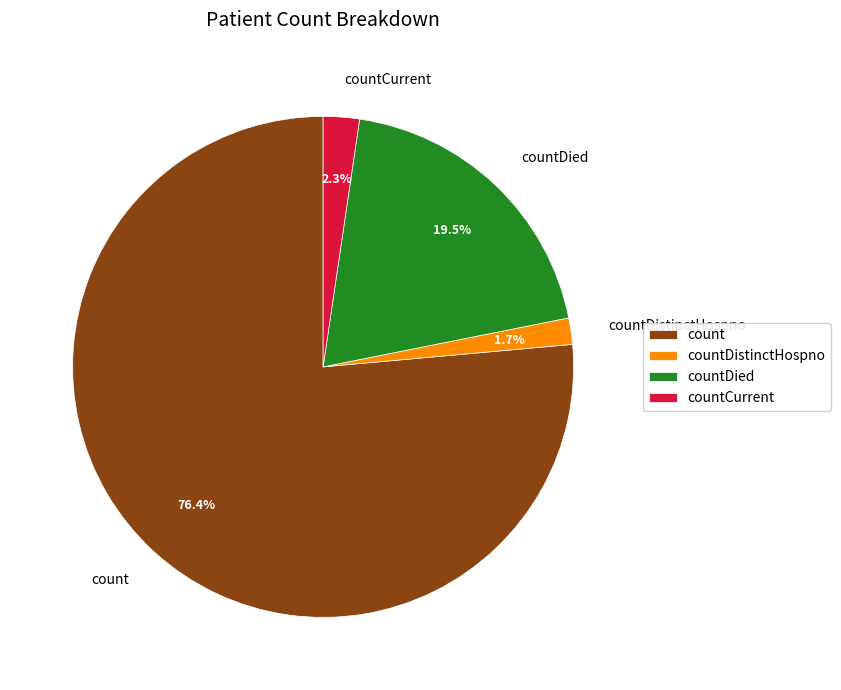

To the nearest percent, what portion does countDistinctHospno represent?

2%